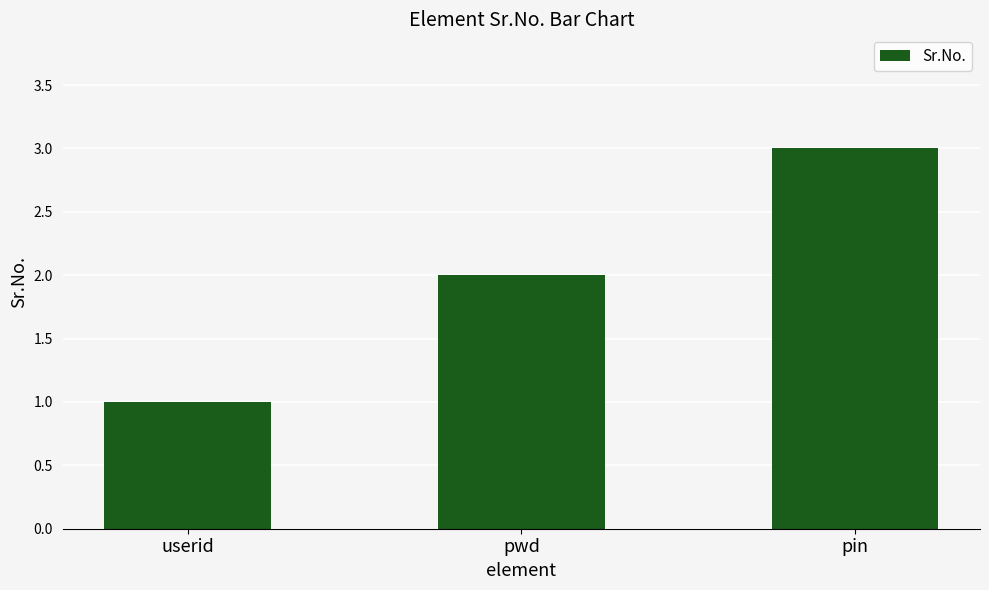

The value at pin is 3. True or false?

True